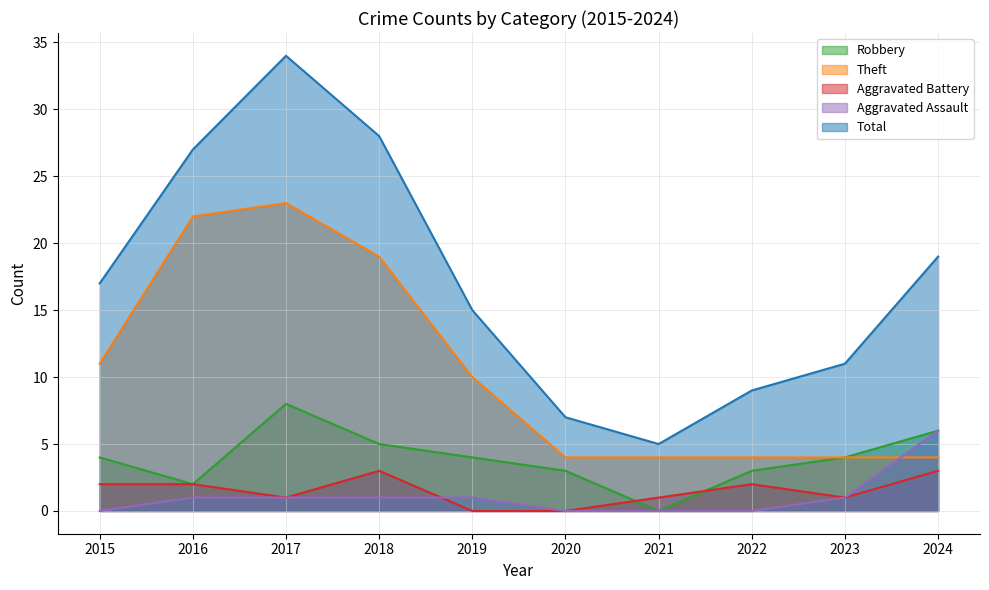

True or false: Aggravated Battery has a value of -1 at 2019.

False